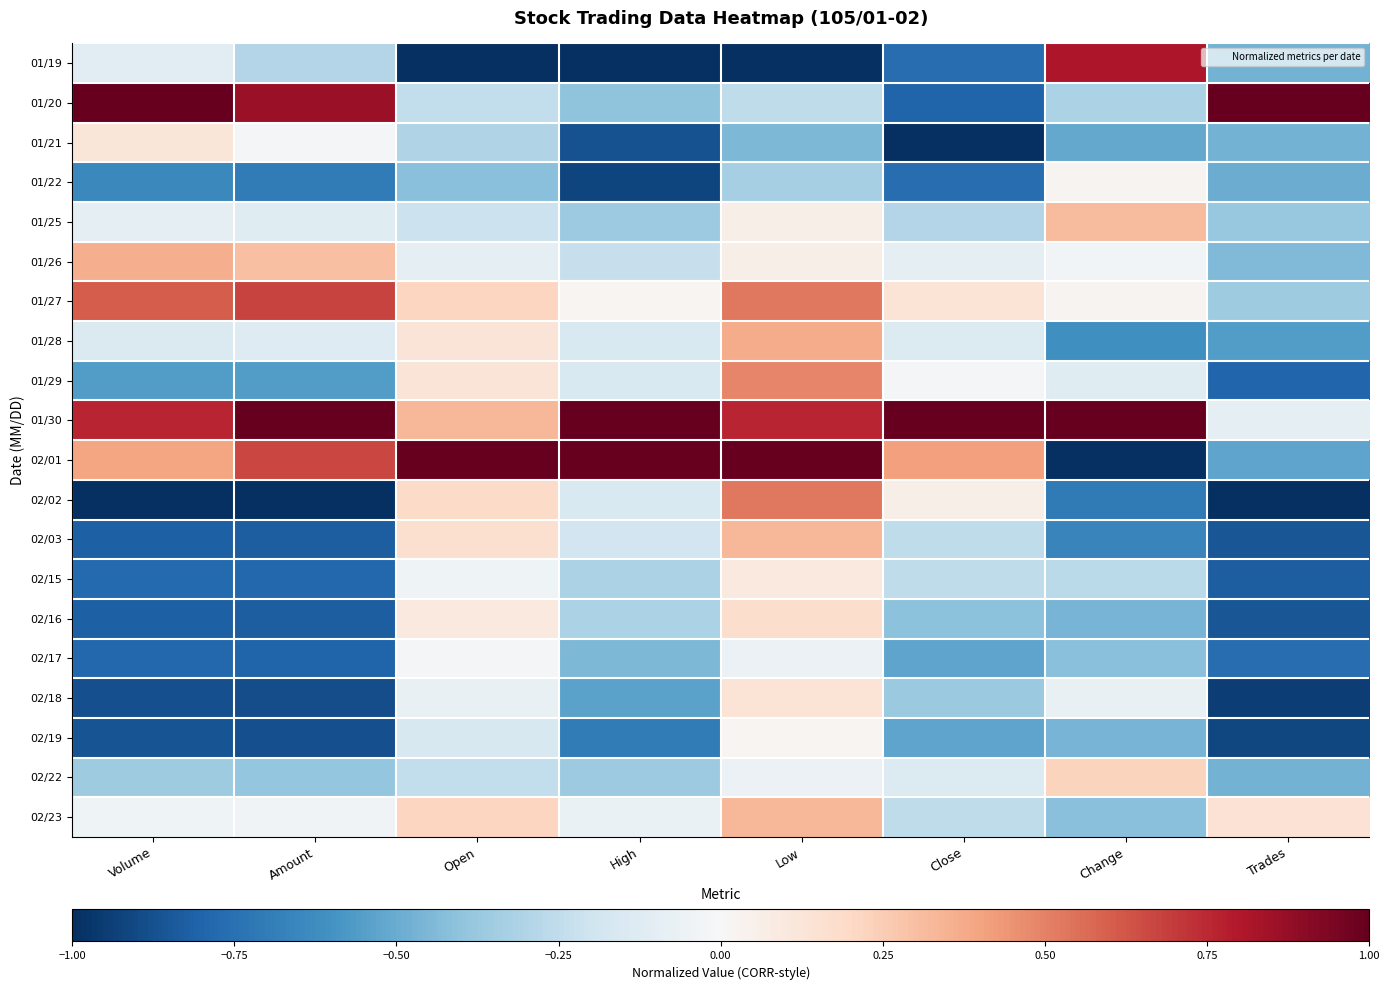

At which category is the sum across all series the highest?

Low